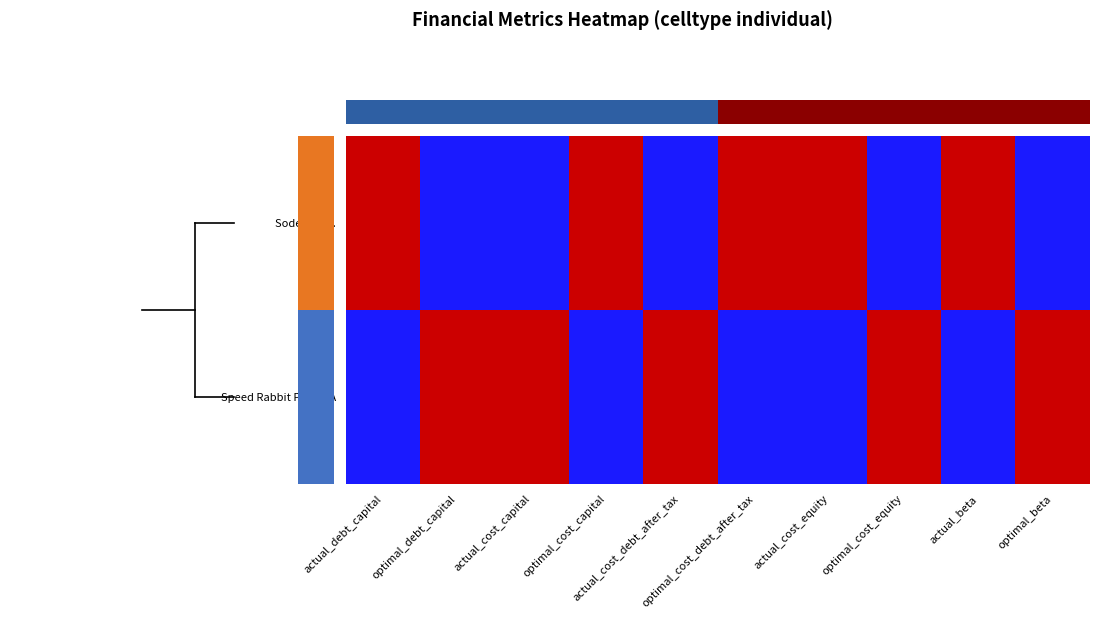

List the series in order of their peak value, lowest first.

Sodexo S.A., Speed Rabbit Pizza SA